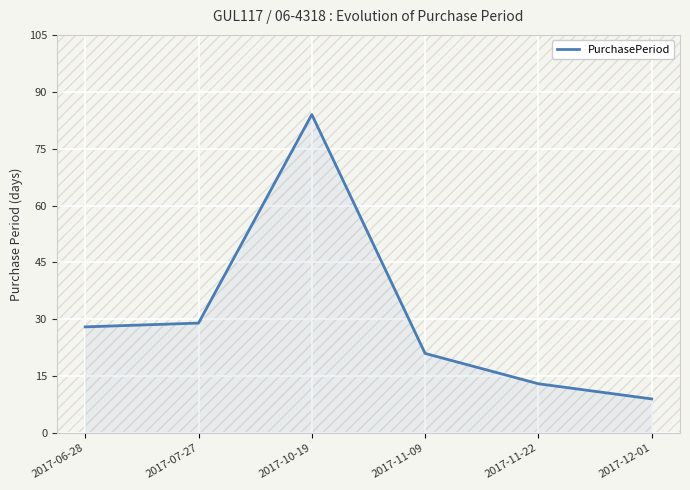

Reading left to right, list all the values displayed in this chart.

2017-06-28=28	2017-07-27=29	2017-10-19=84	2017-11-09=21	2017-11-22=13	2017-12-01=9